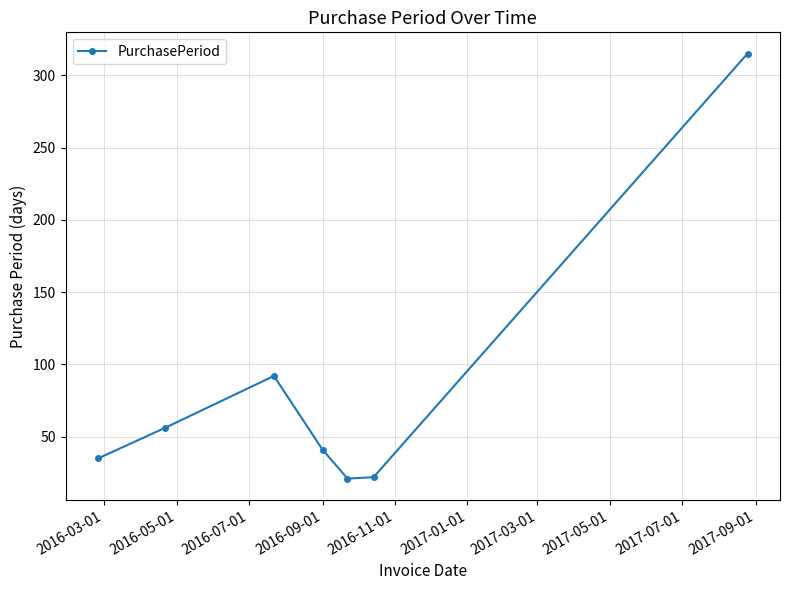

What is the minimum value shown in the chart?

21